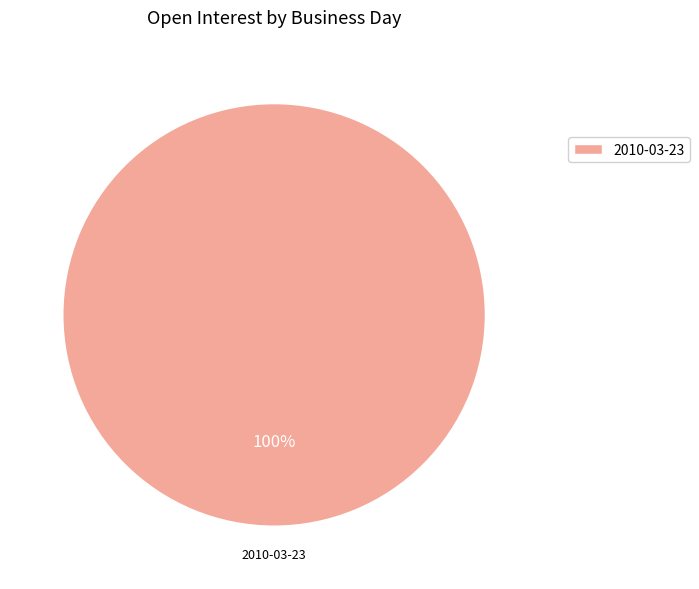

Rank the categories by value from highest to lowest.

2010-03-23